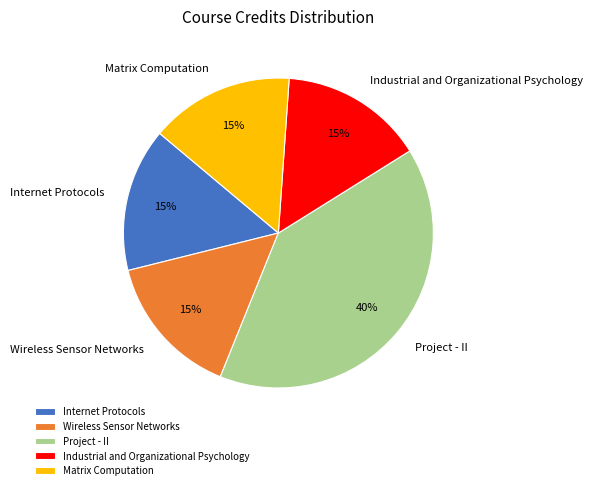

Approximately how many times larger is the value at Project - II compared to Matrix Computation?

2.7